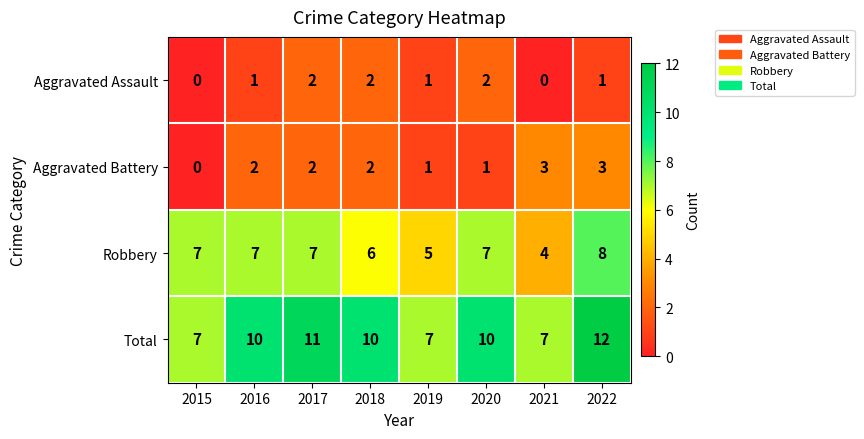

Which series changed the most between 2018 and 2019?

Total